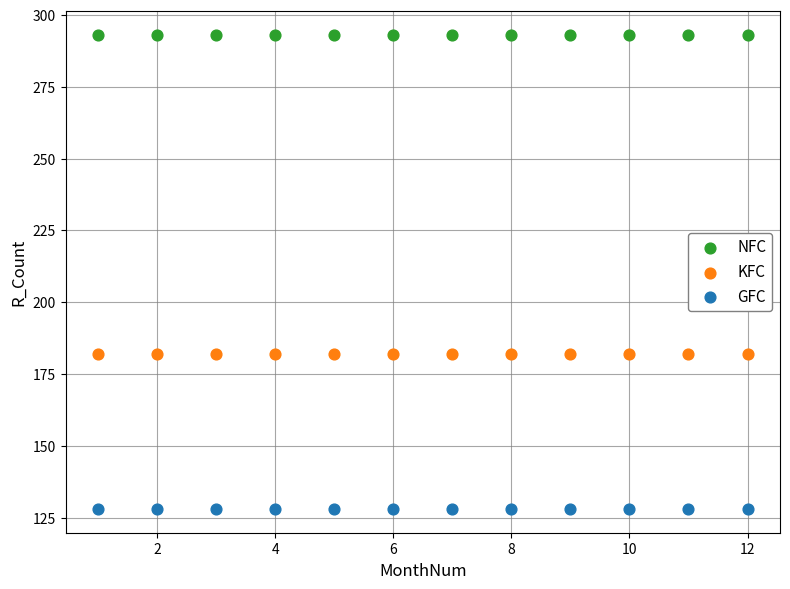

Which series reaches the minimum Y coordinate?

GFC